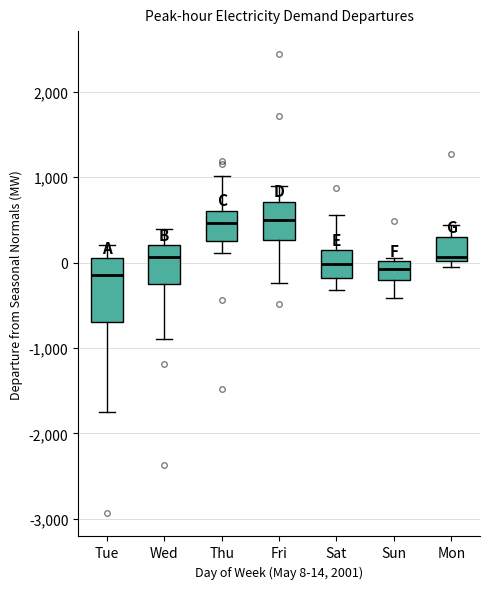

Which box is the tallest, from its lower edge to its upper edge?

Tue